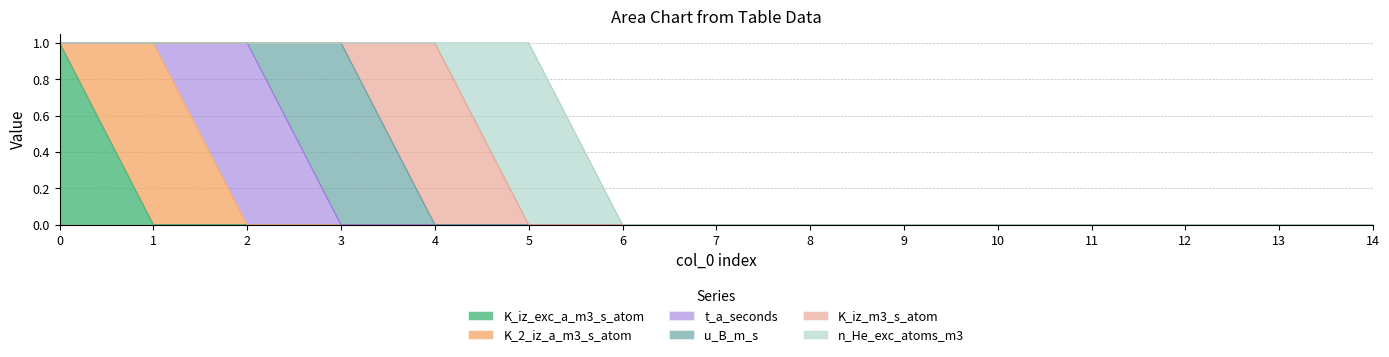

True or false: t_a_seconds has more than 0 interior local peaks.

True